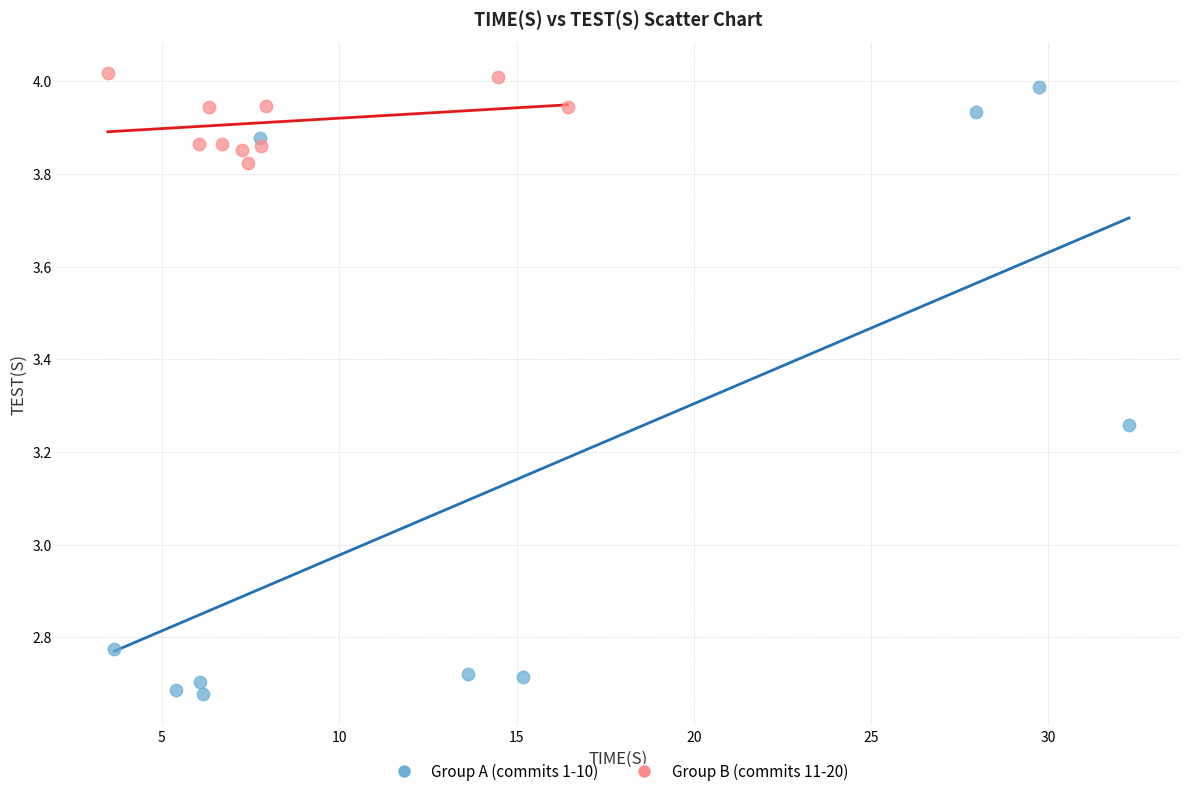

Which series contains the lowest Y value?

Group A (commits 1-10)